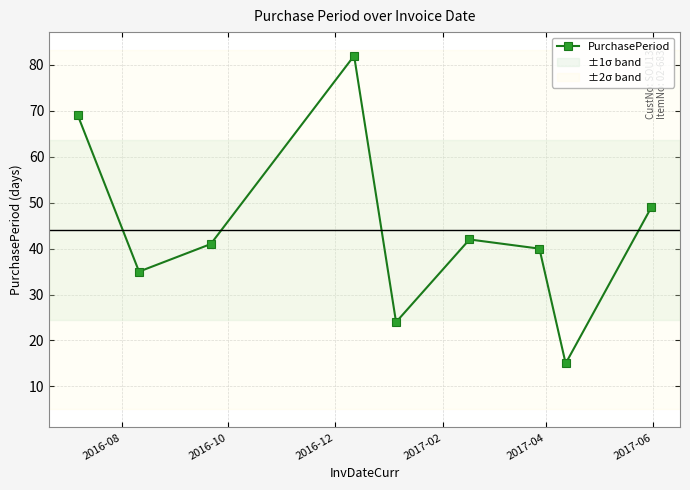

How many points are lower than both their immediate neighbors (excluding endpoints)?

3